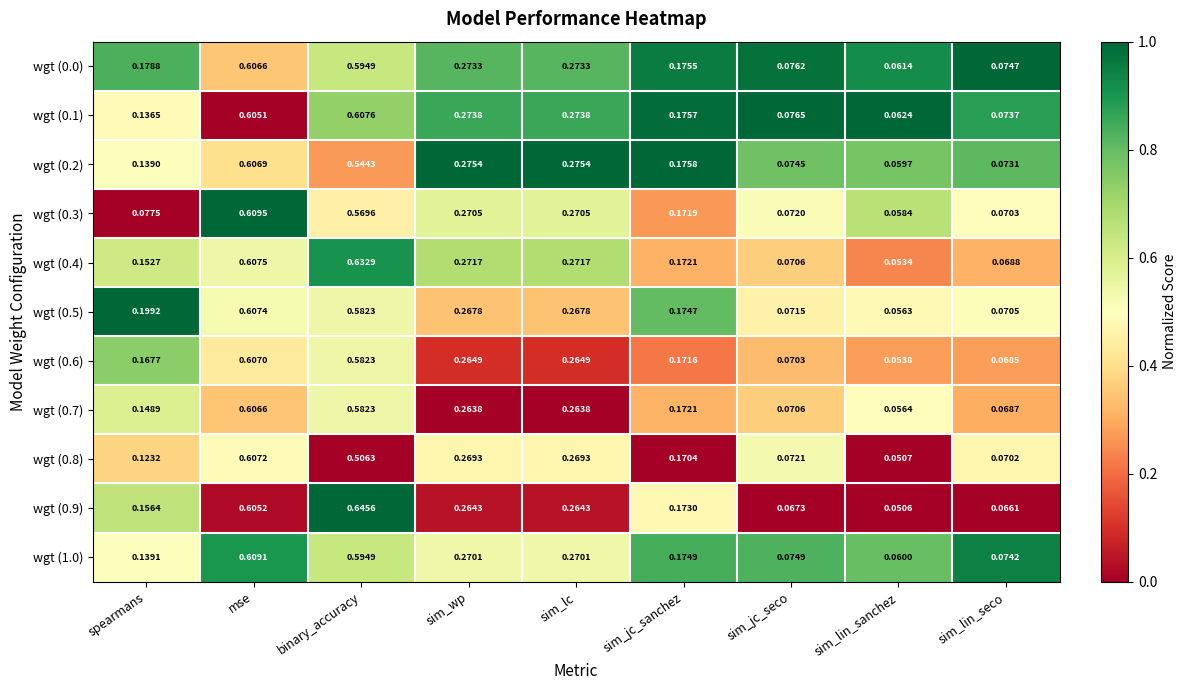

Which category has the lowest value across all series?

sim_lin_sanchez